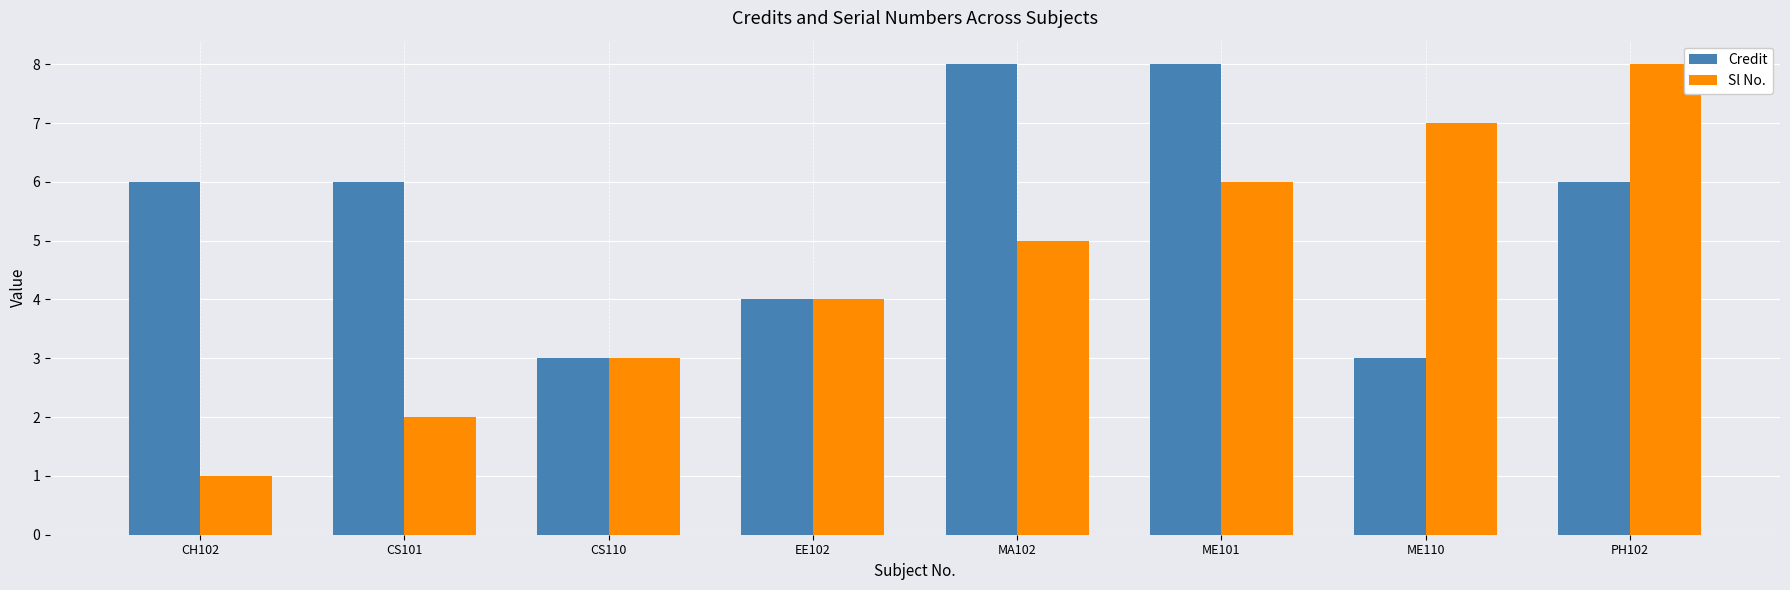

Between CH102 and ME101, which series saw the biggest shift?

Sl No.